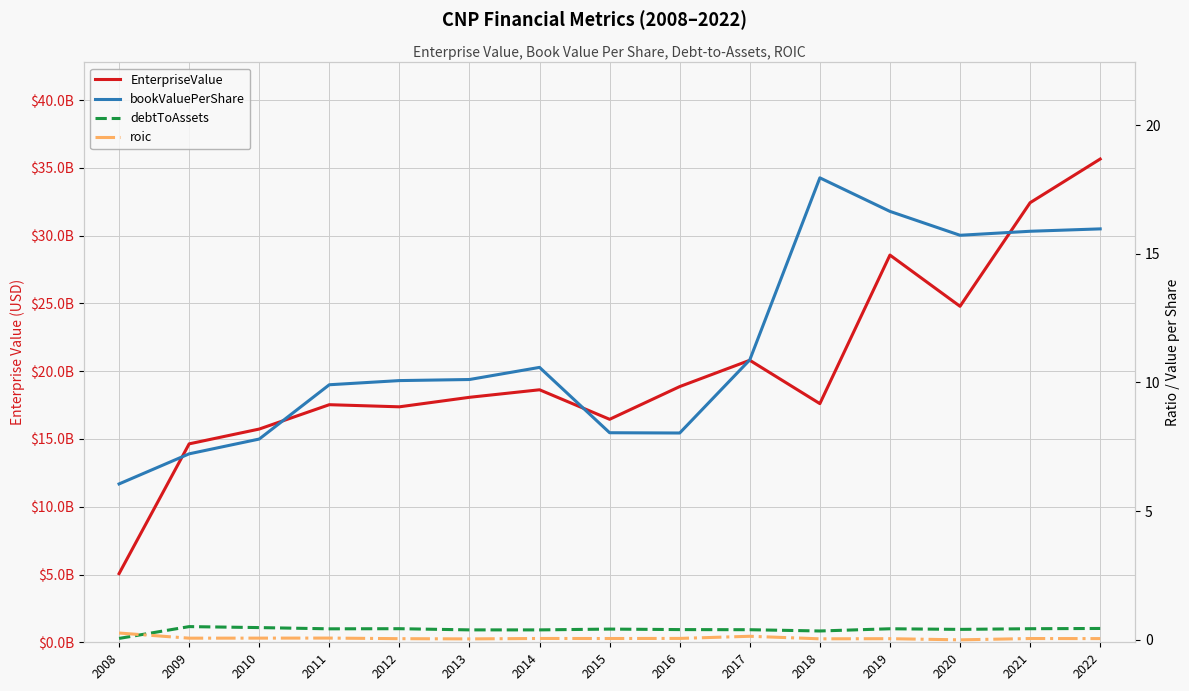

Where does the EnterpriseValue series first go above 18070040000?

2014